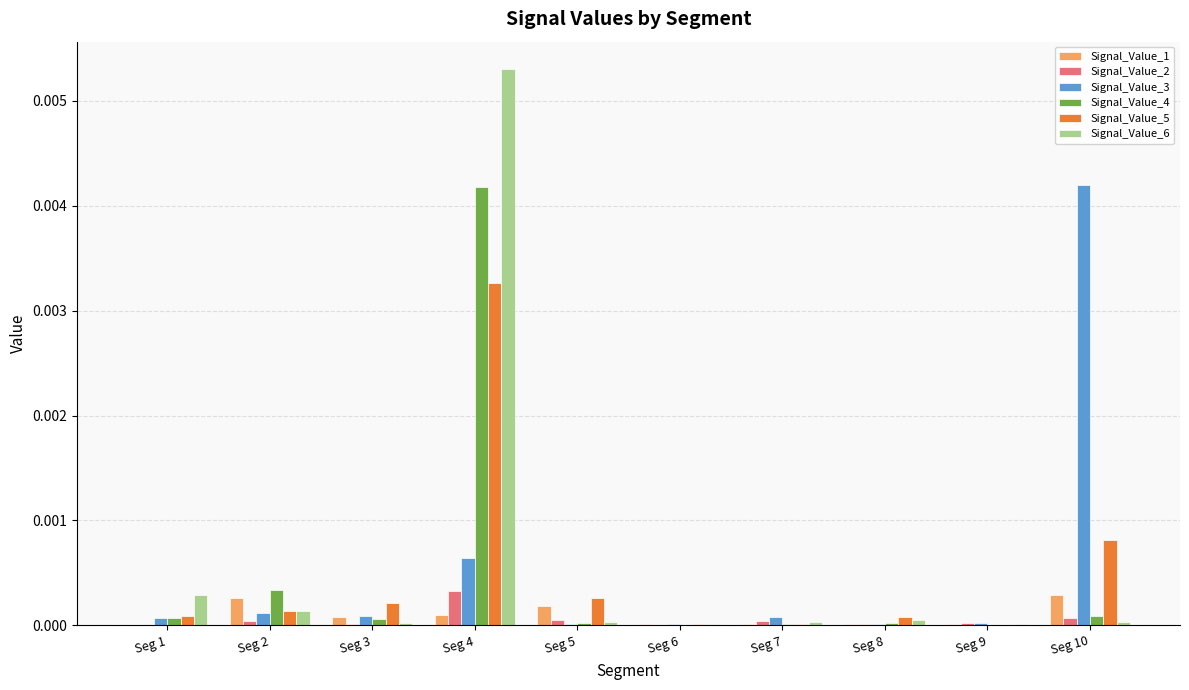

True or false: Signal_Value_5 has a value of 0.0 at Seg 1.

True